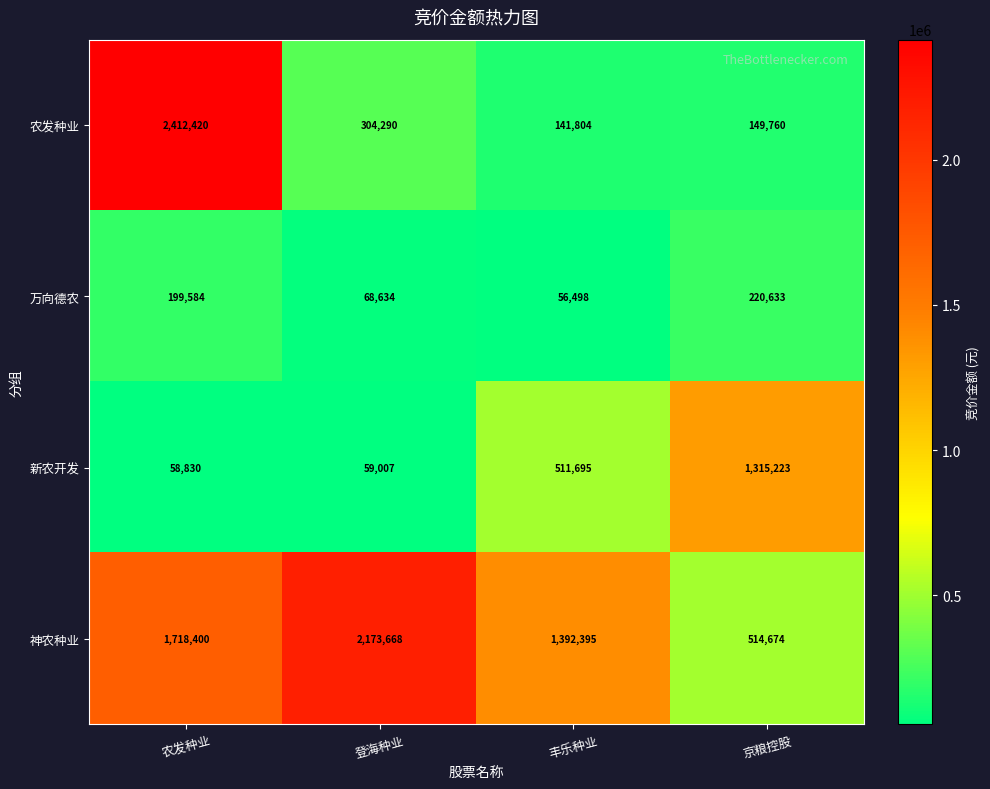

What is the total value across all series at 丰乐种业?

2102392